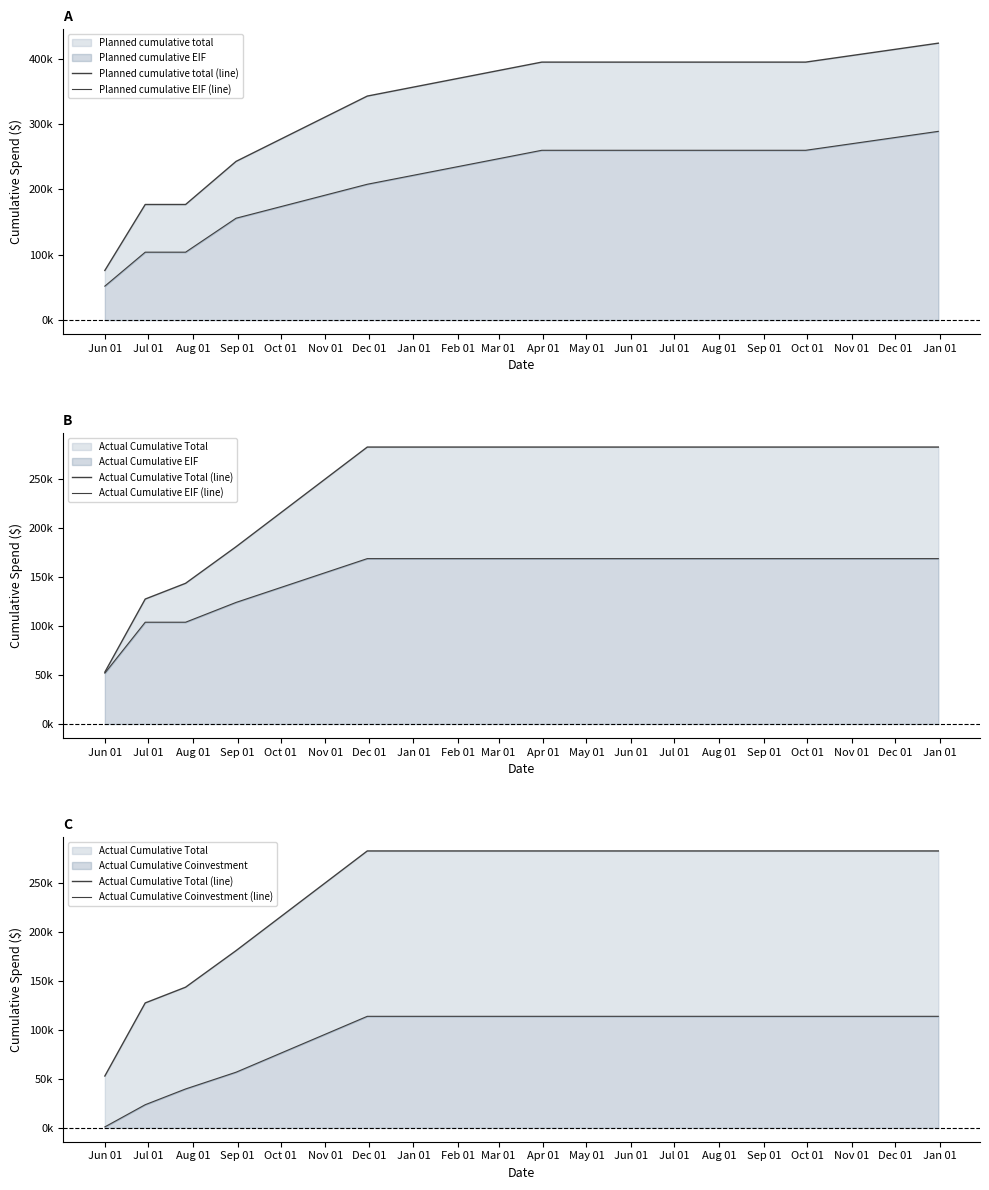

The Planned cumulative total (line) series shows 202255 at Oct 01. True or false?

False